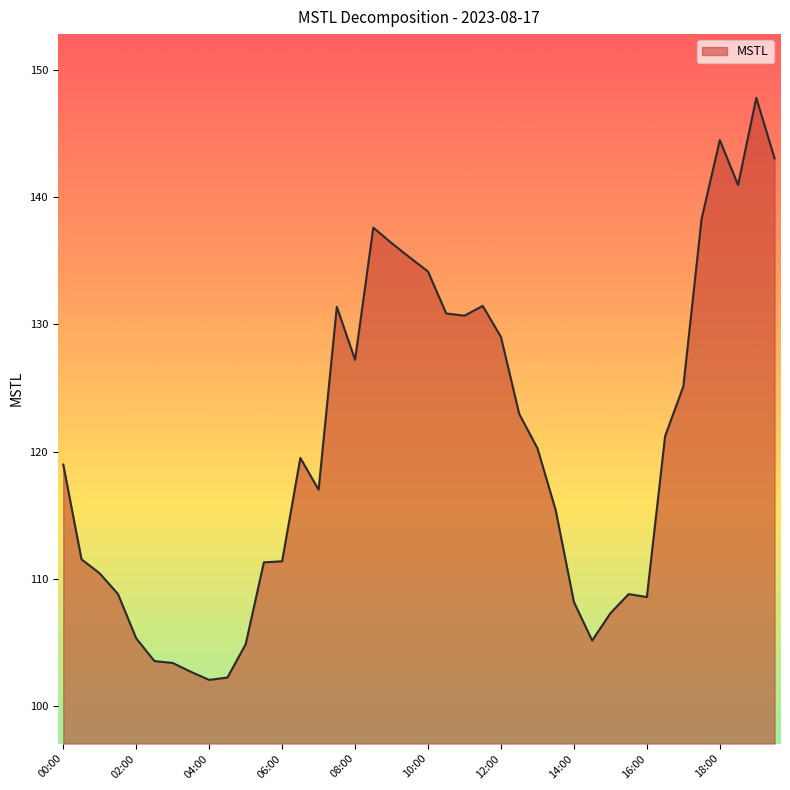

What is the smallest value displayed?

102.1